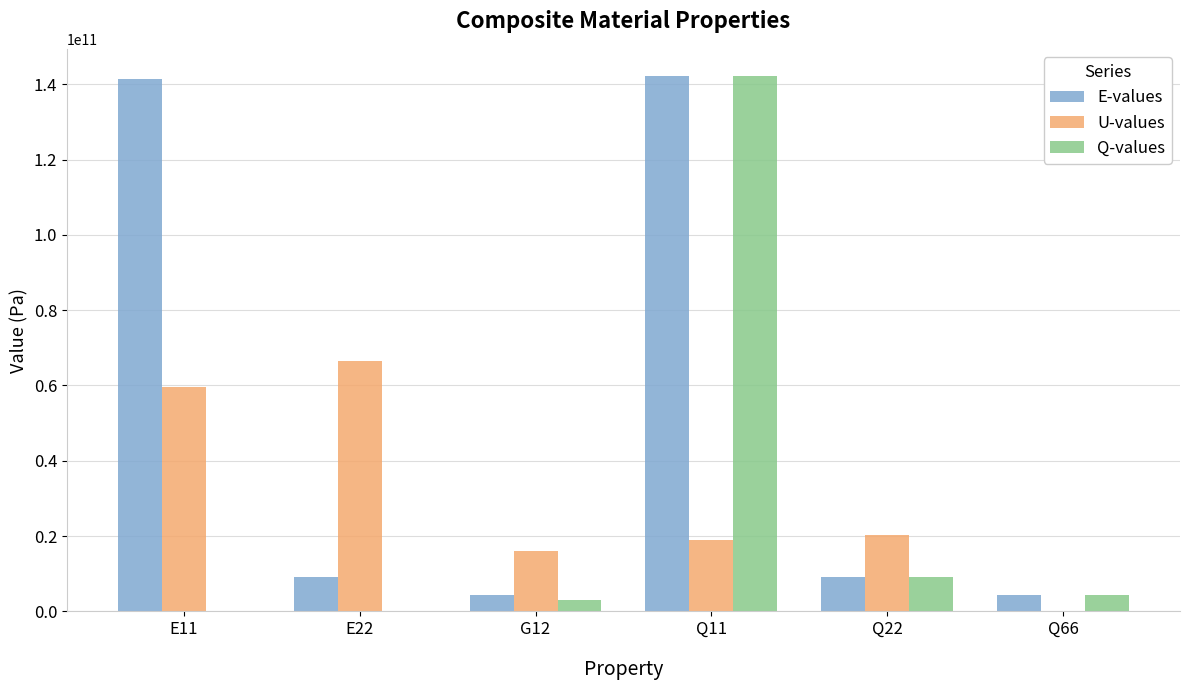

At which category is the sum across all series the highest?

Q11